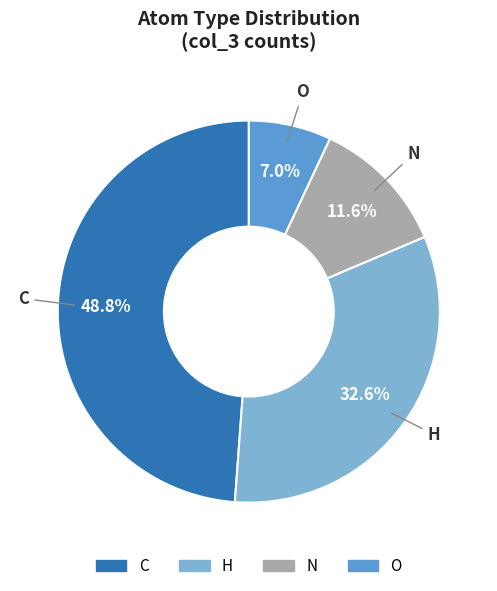

To the nearest percent, what portion does N represent?

12%